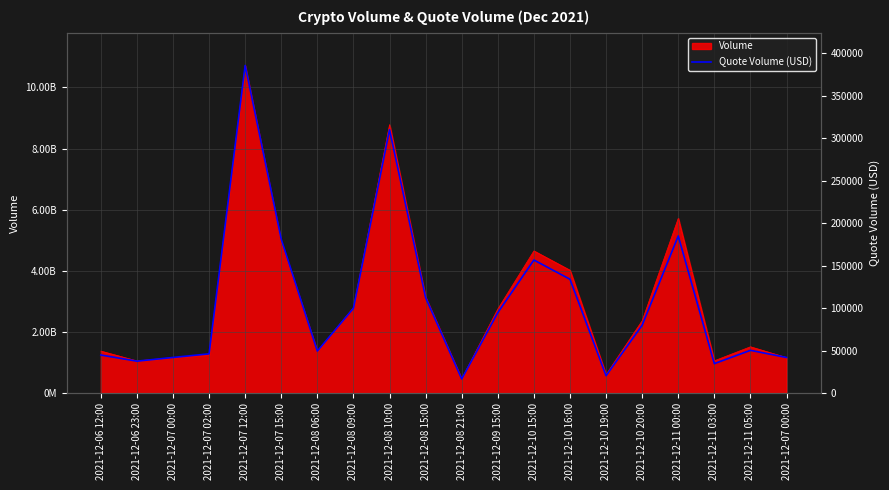

List the labels in order of value, largest first.

2021-12-07 12:00, 2021-12-08 10:00, 2021-12-11 00:00, 2021-12-07 15:00, 2021-12-10 15:00, 2021-12-10 16:00, 2021-12-08 15:00, 2021-12-08 09:00, 2021-12-09 15:00, 2021-12-10 20:00, 2021-12-11 05:00, 2021-12-08 06:00, 2021-12-07 02:00, 2021-12-06 12:00, 2021-12-07 00:00, 2021-12-07 00:00, 2021-12-06 23:00, 2021-12-11 03:00, 2021-12-10 19:00, 2021-12-08 21:00